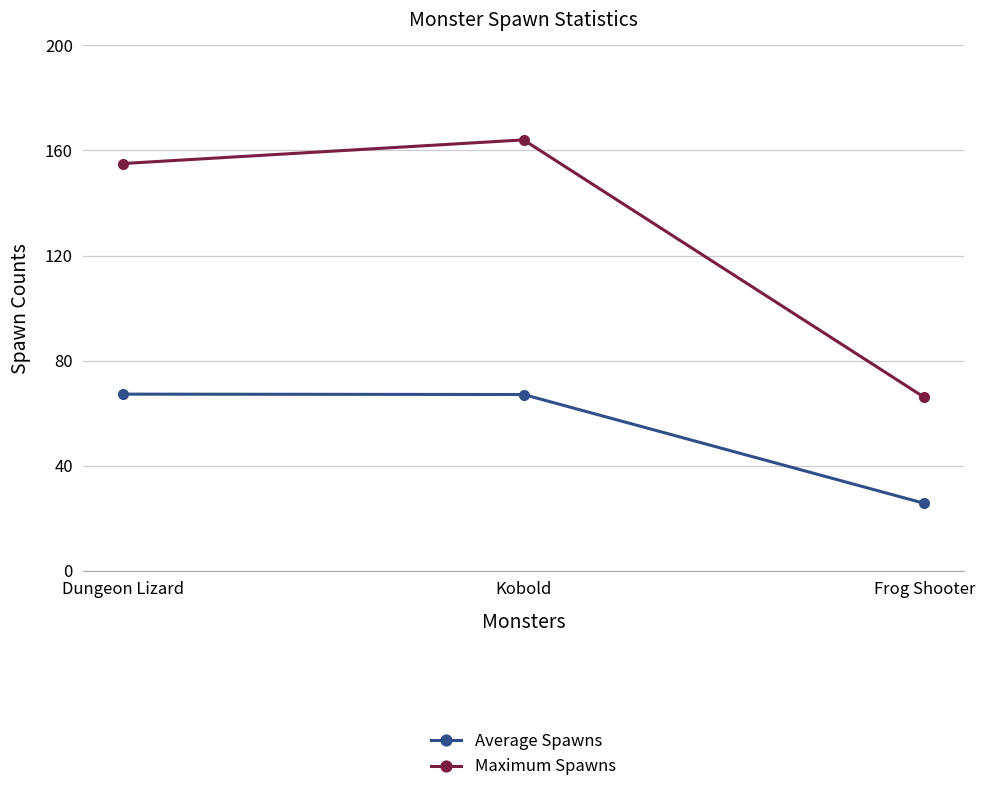

Does the chart have visible grid lines?

Yes